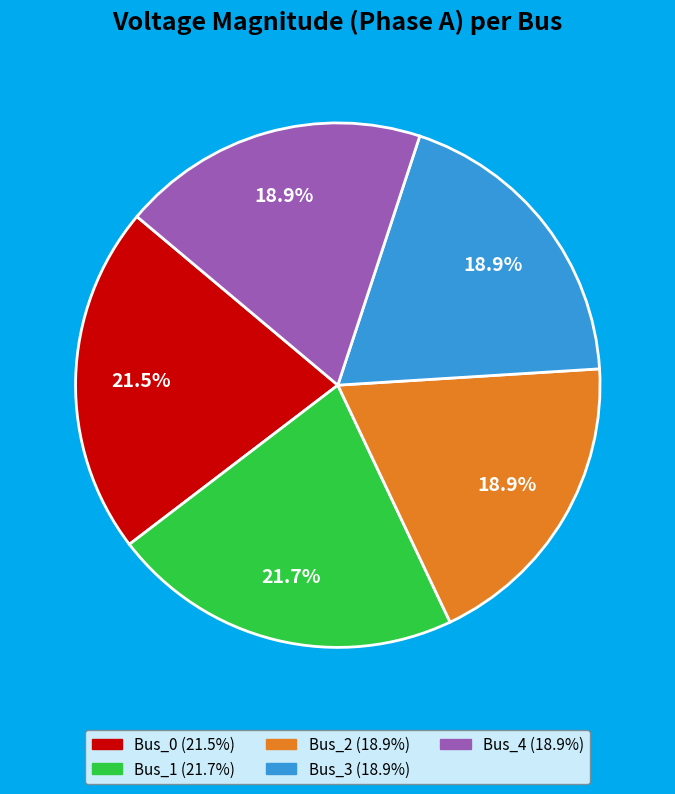

To the nearest percent, what is the difference between the largest and smallest slice percentages?

3%